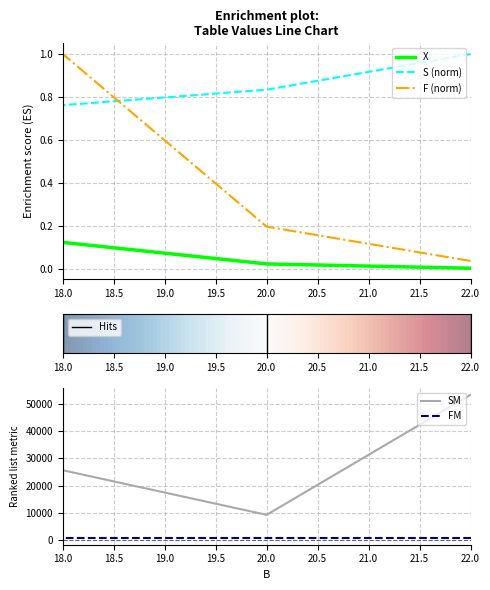

At how many categories does at least one series exceed 34303?

1